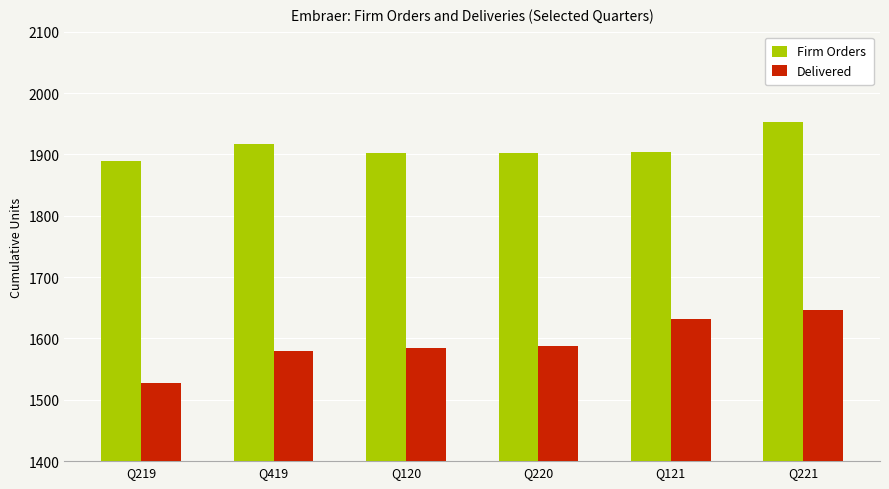

Which series has the widest spread of values?

Delivered